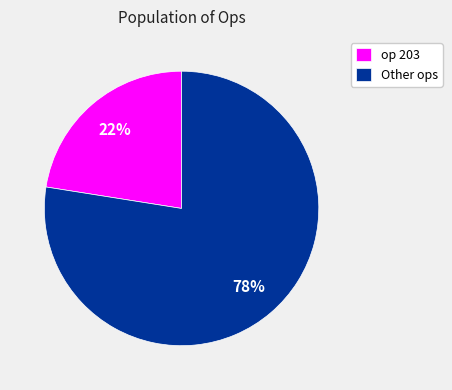

Is there any slice that represents more than half of the pie?

Yes